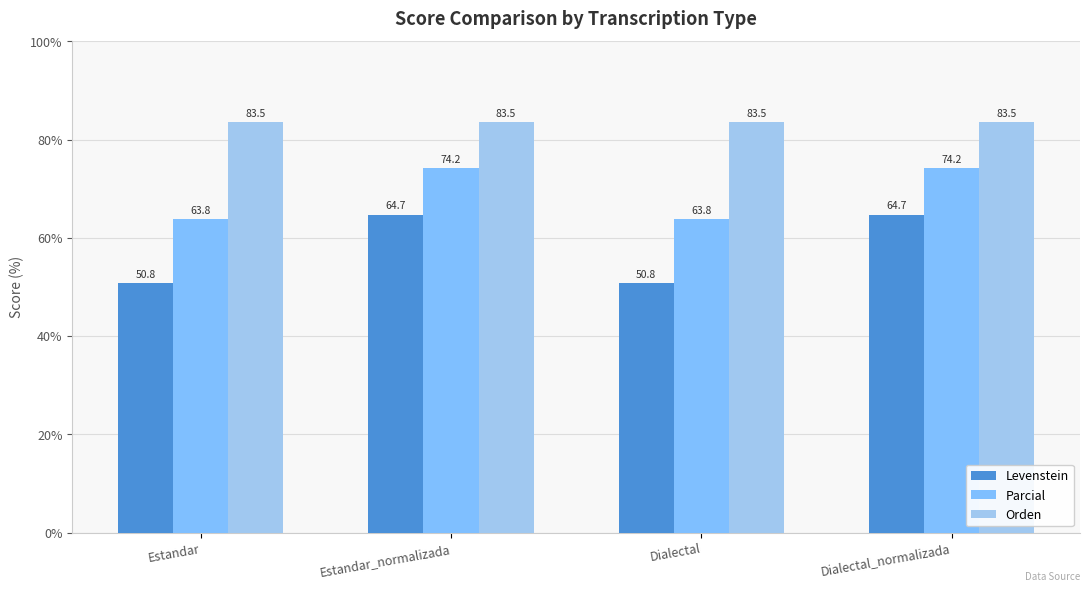

What position from the left is Dialectal?

3